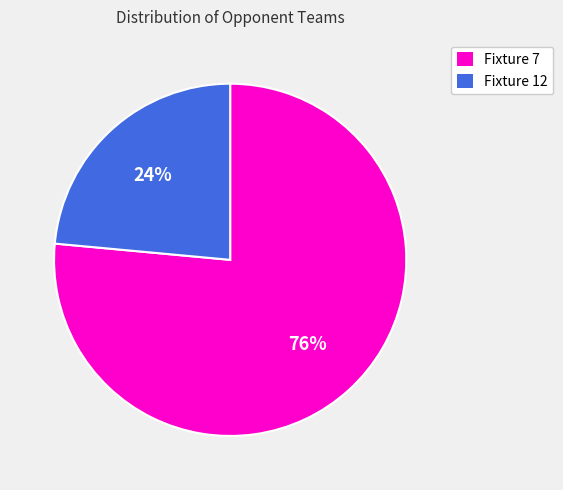

How many segments does this pie chart have?

2